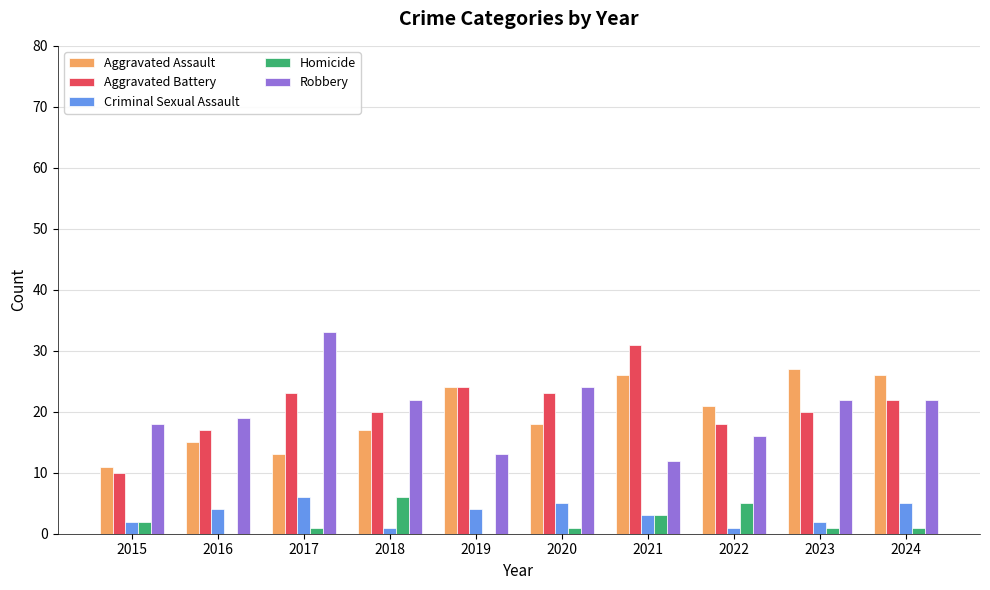

Reading left to right, what are all the values shown in this chart?

Aggravated Assault: 2015=11	2016=15	2017=13	2018=17	2019=24	2020=18	2021=26	2022=21	2023=27	2024=26
Aggravated Battery: 2015=10	2016=17	2017=23	2018=20	2019=24	2020=23	2021=31	2022=18	2023=20	2024=22
Criminal Sexual Assault: 2015=2	2016=4	2017=6	2018=1	2019=4	2020=5	2021=3	2022=1	2023=2	2024=5
Homicide: 2015=2	2016=0	2017=1	2018=6	2019=0	2020=1	2021=3	2022=5	2023=1	2024=1
Robbery: 2015=18	2016=19	2017=33	2018=22	2019=13	2020=24	2021=12	2022=16	2023=22	2024=22